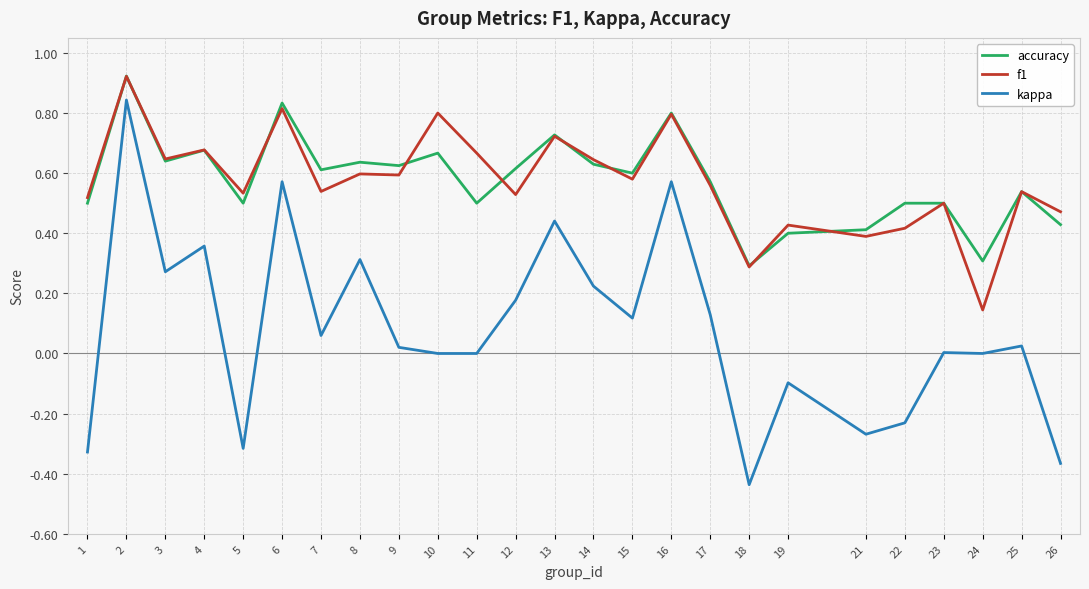

At which label does f1 reach its minimum?

24